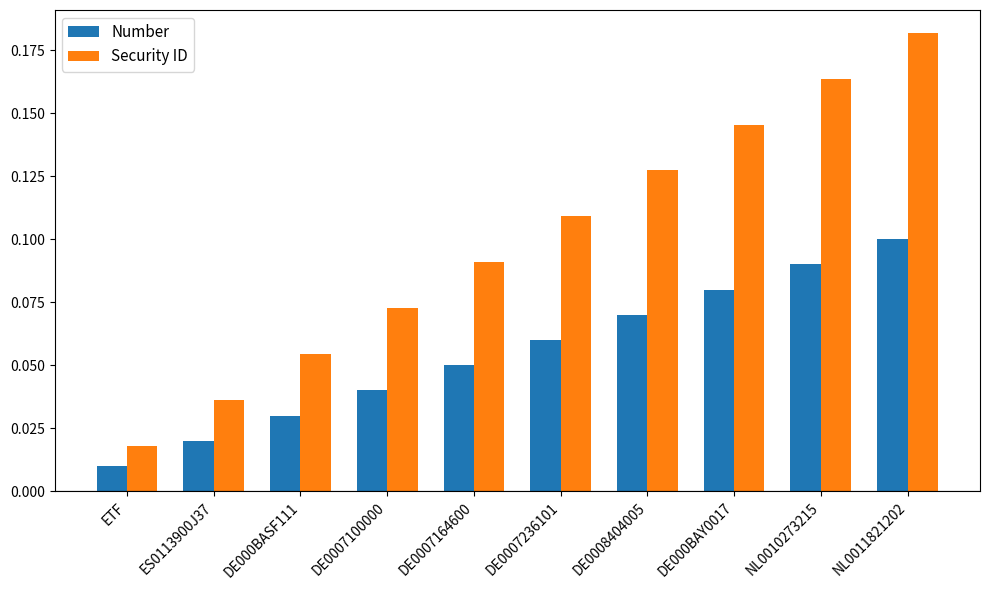

At which label does Security ID reach its minimum?

ETF